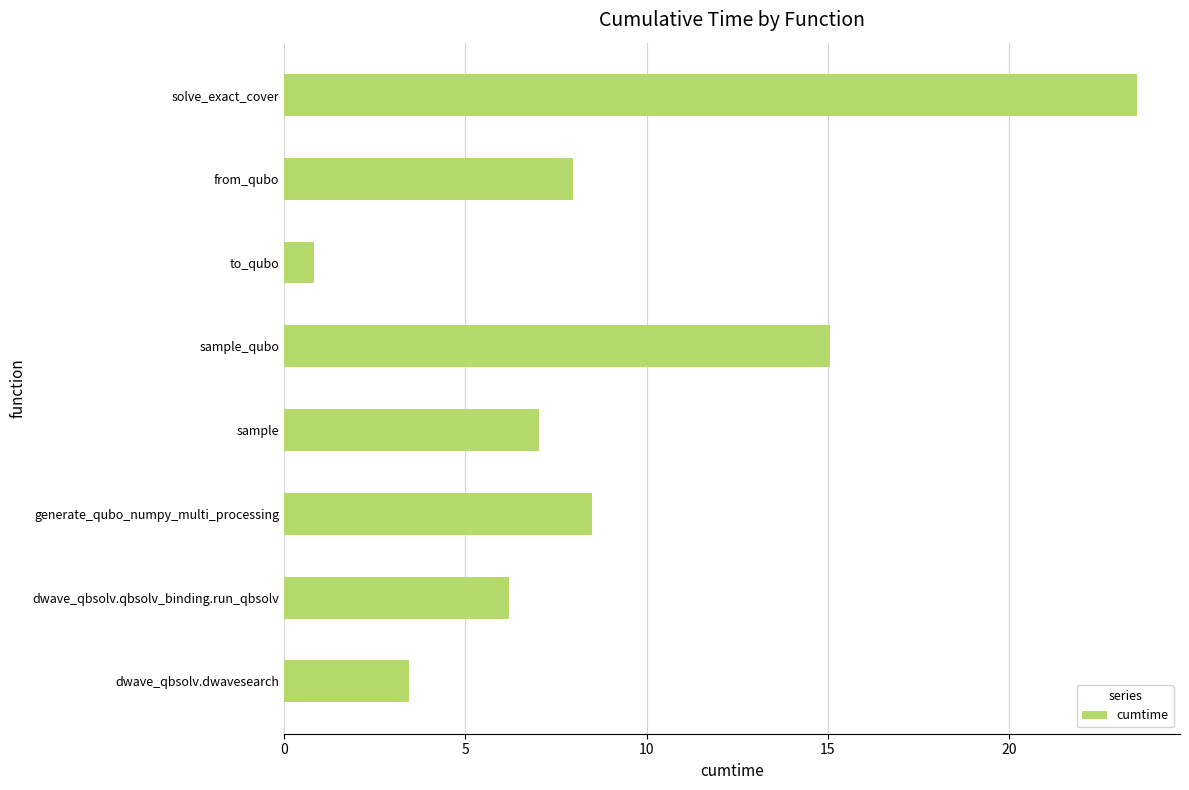

What is the change in value from dwave_qbsolv.qbsolv_binding.run_qbsolv to solve_exact_cover?

+17.3